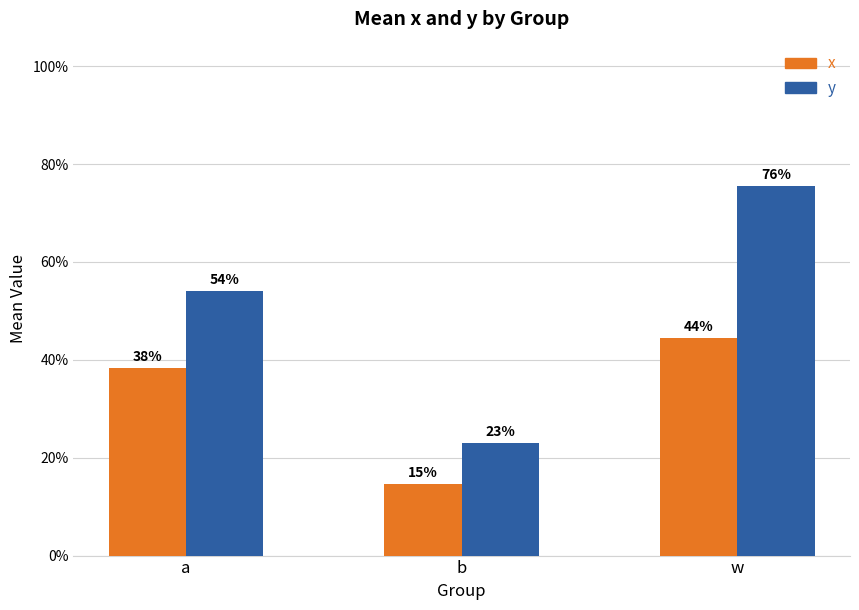

Where is x nearest to the value 0?

b